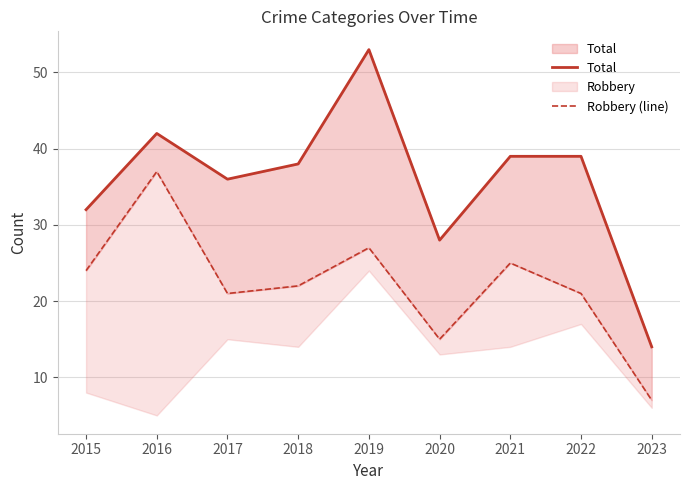

What is the sum of all Total values?

321